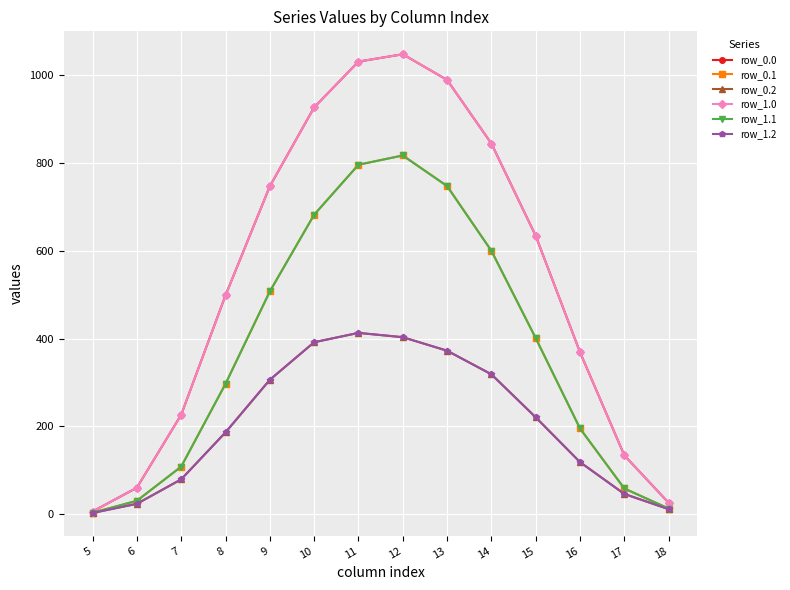

Is it true that row_1.0 equals 1462.1 at 14?

False